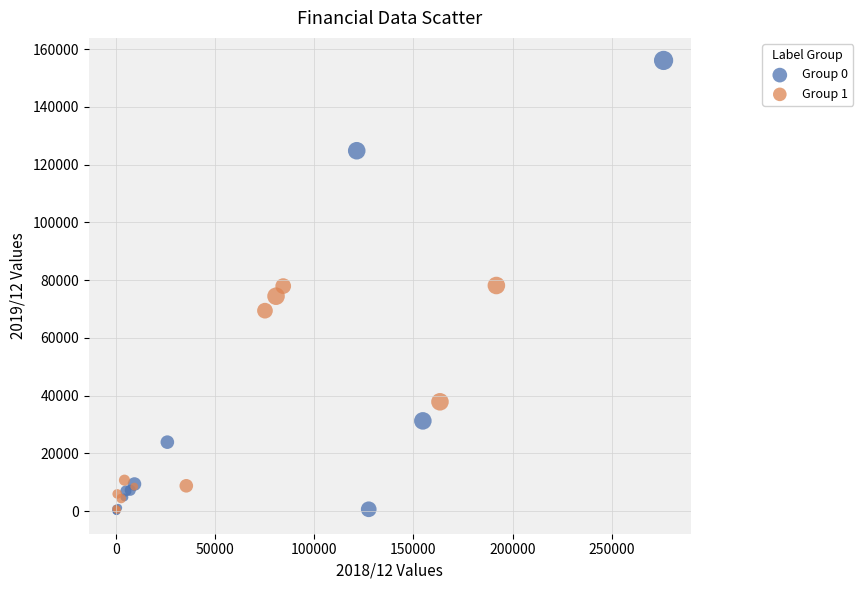

Which series contains the highest Y value?

Group 0